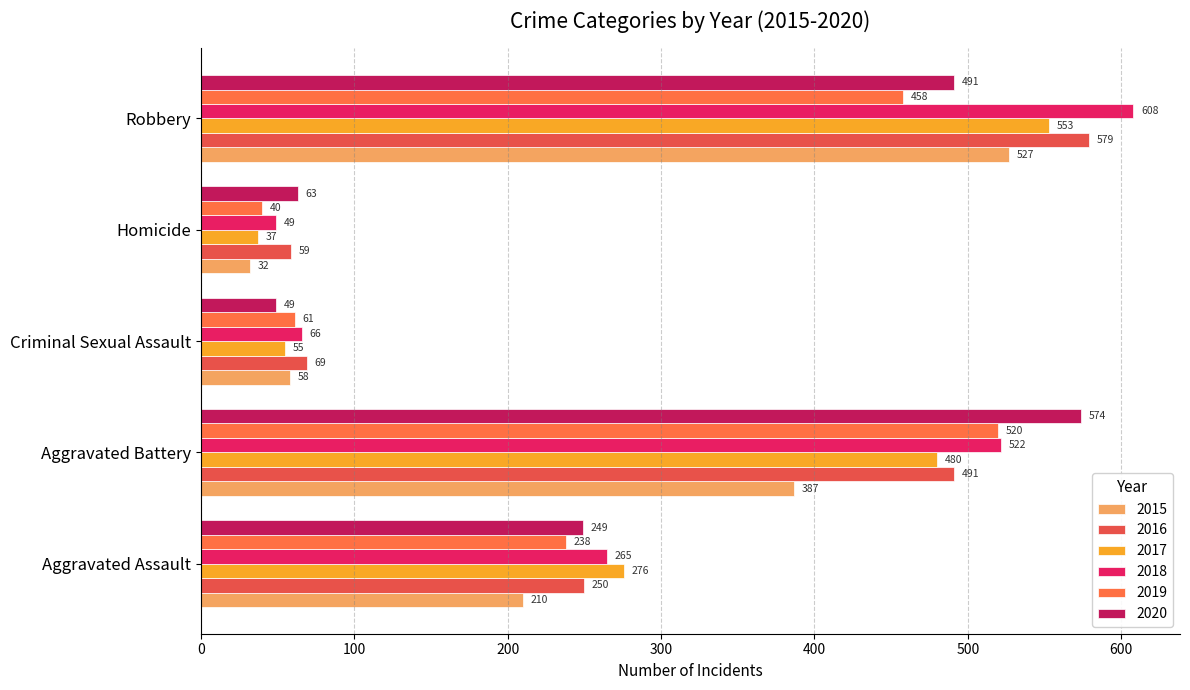

Which series has the largest range (max minus min)?

2018